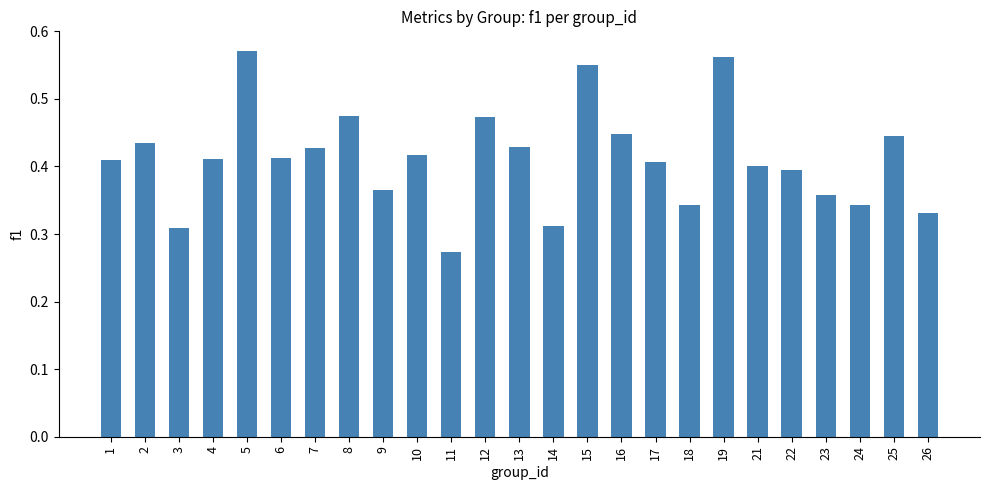

True or false: the data shows 0.4 at 25.

True